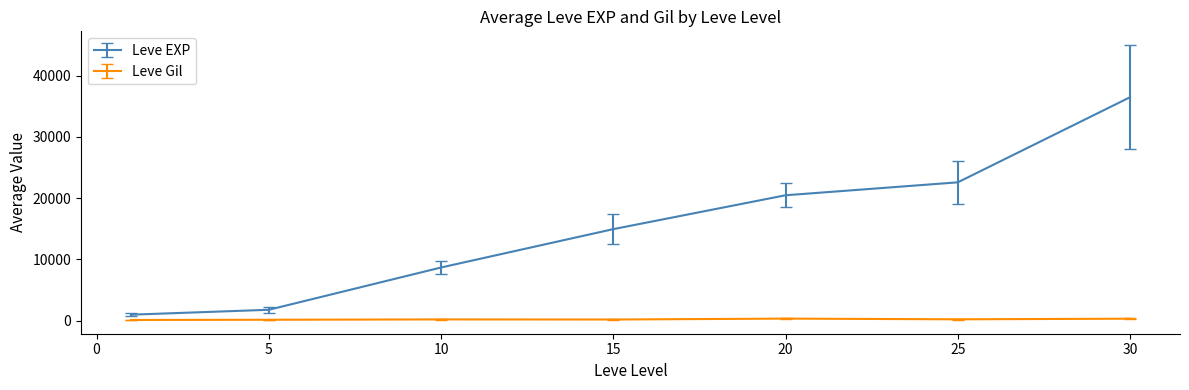

In Leve EXP, how many points are lower than both neighbors (excluding endpoints)?

0